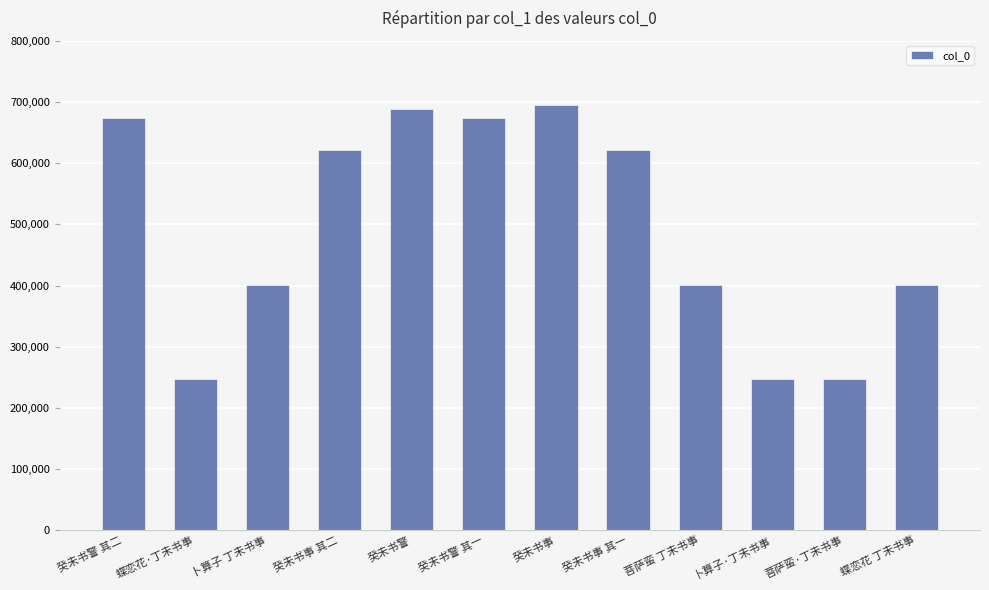

Which category has the highest value across all series?

癸未书事